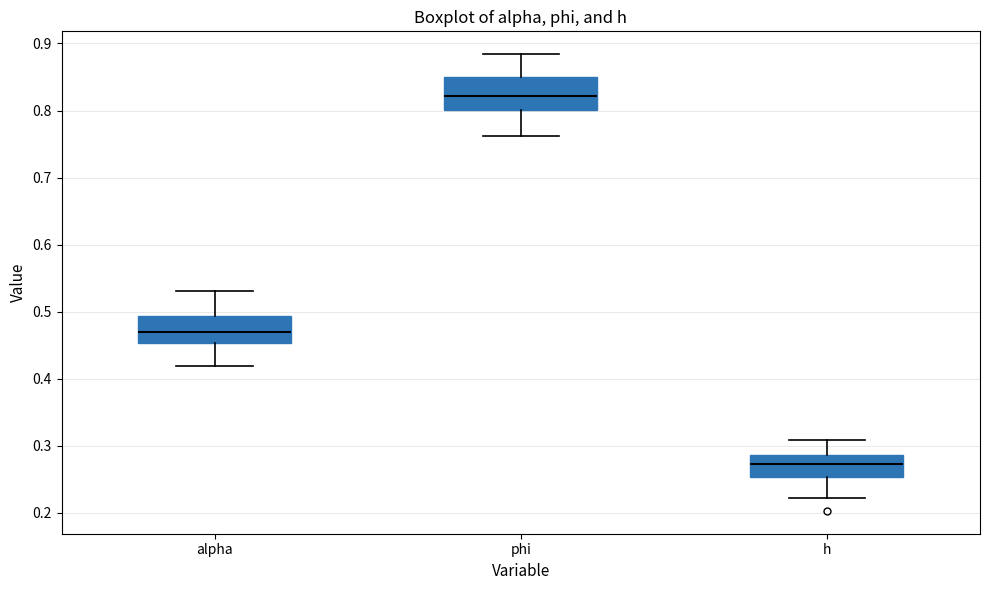

Where is the upper edge of the box for alpha on the y-axis? The values are not printed on the chart, so give them approximately, as read against the axis.

0.49